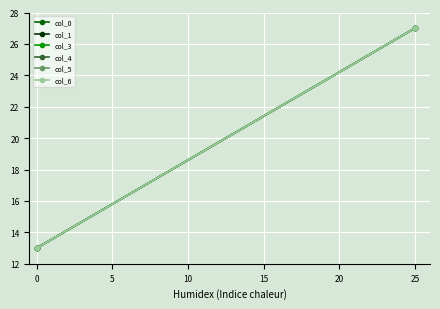

Which series has the widest spread of values?

col_0